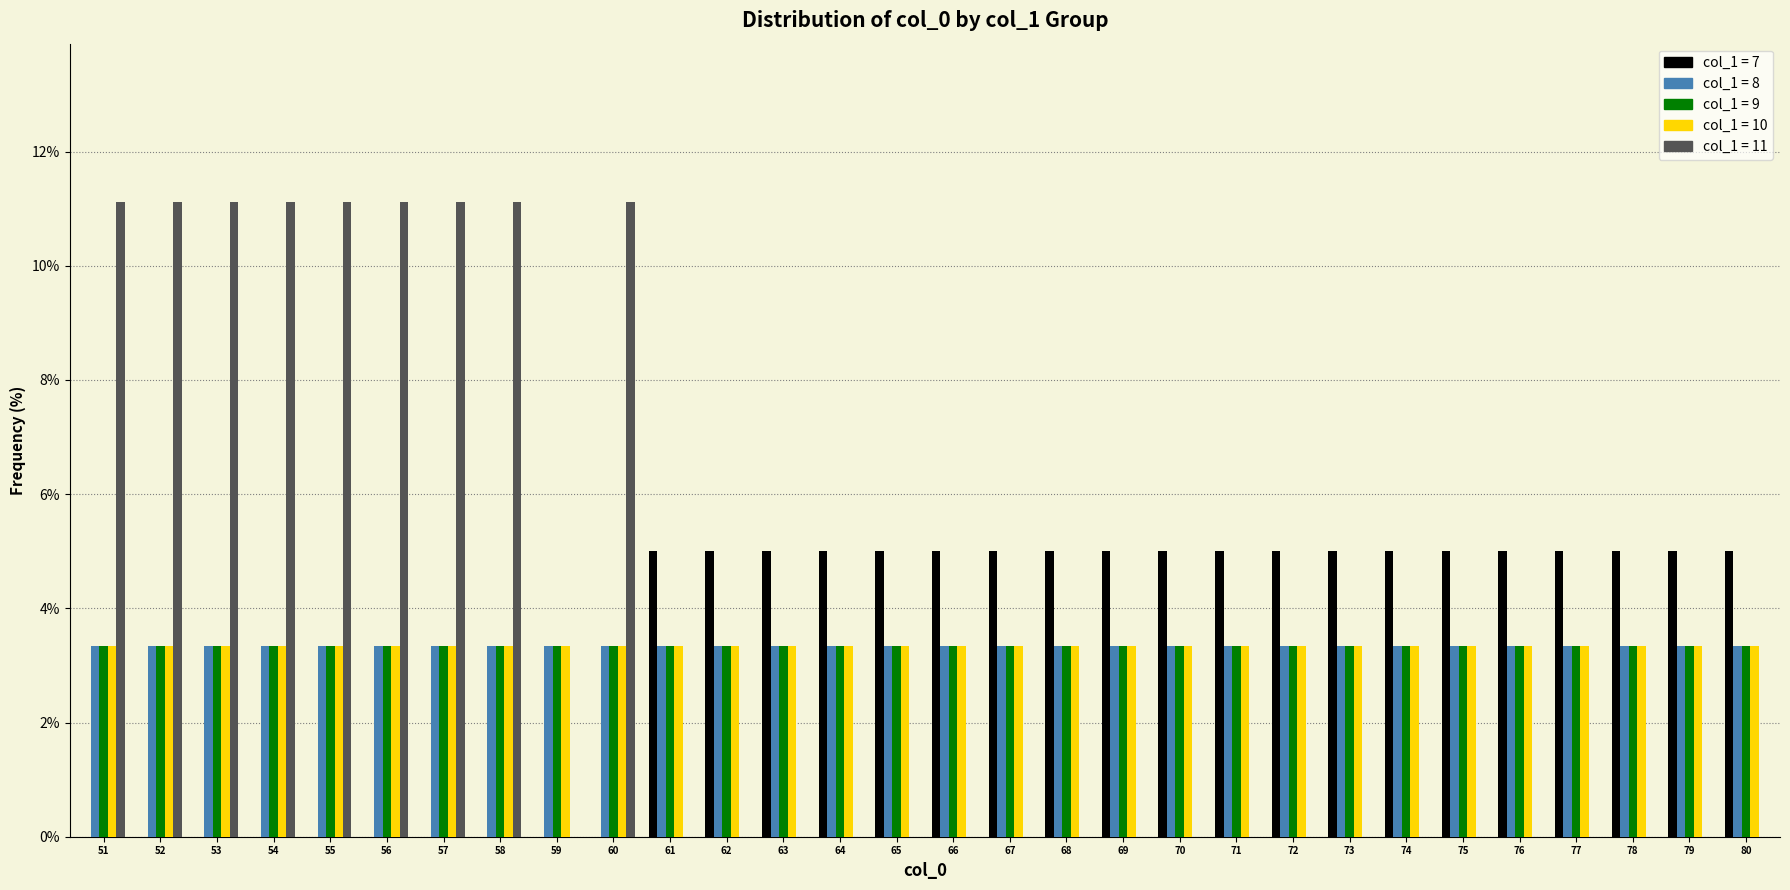

What is the total value across all series at 66?

15.0